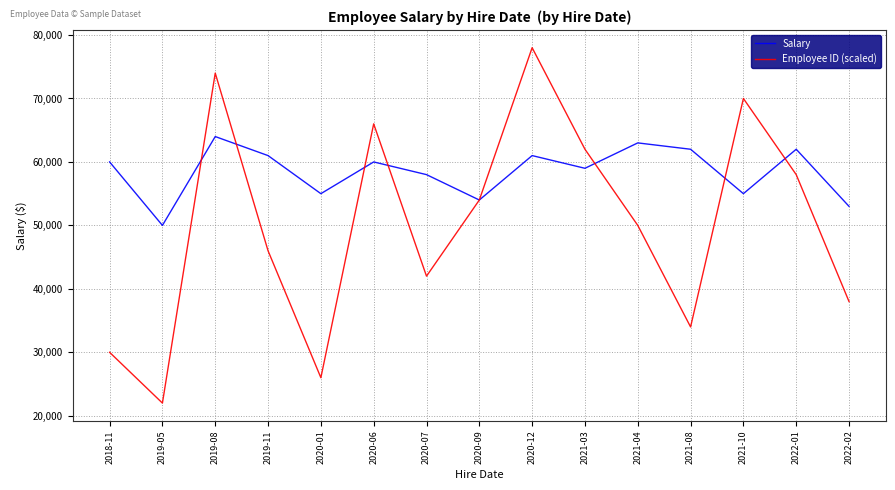

What is the smallest value displayed?

22000